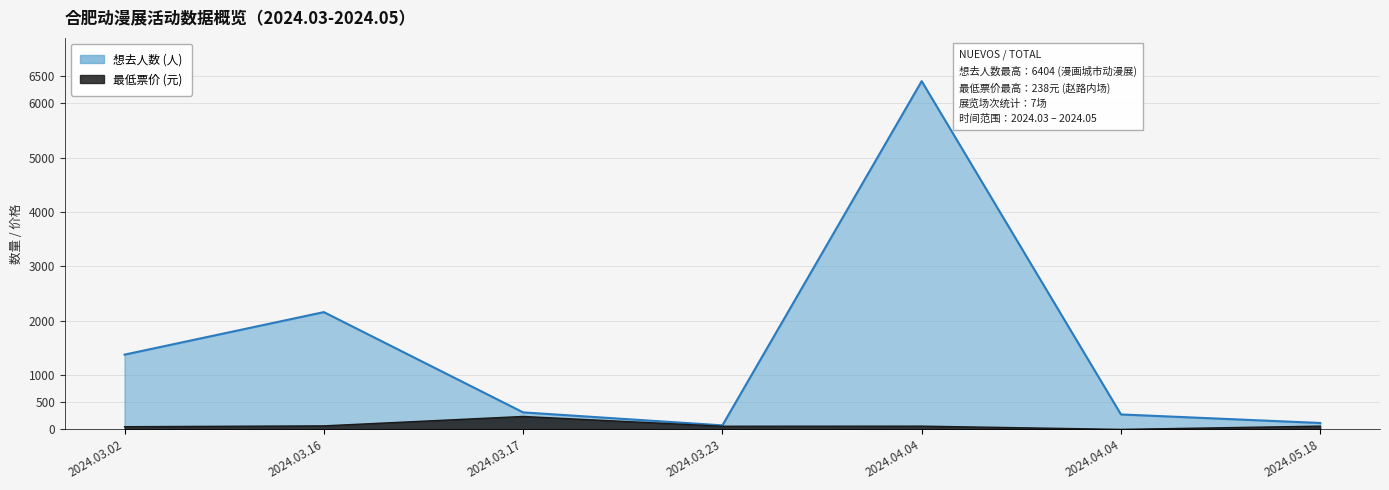

The 想去人数 series shows 2157.0 at 2024.03.16. True or false?

True